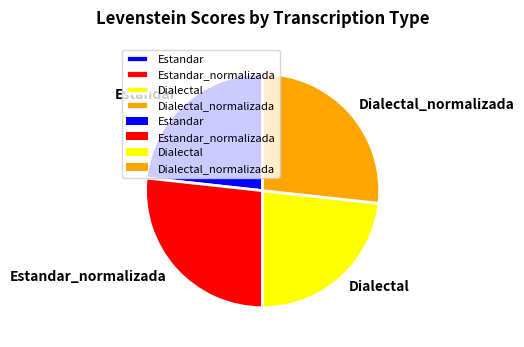

Is Estandar the majority of the pie?

No